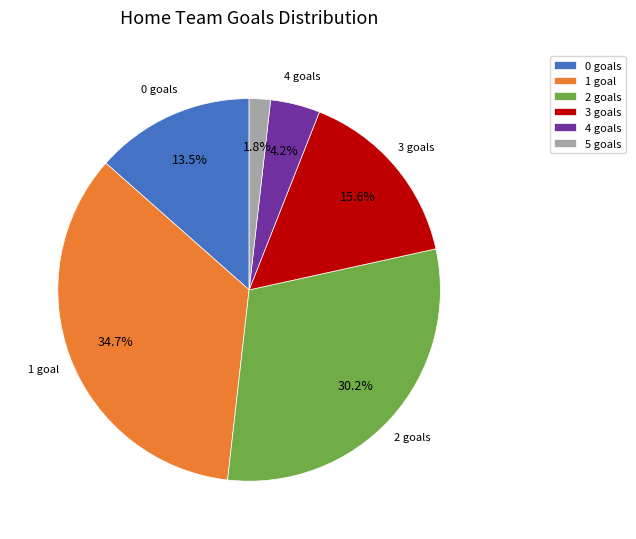

True or false: 2 accounts for 22% of the total.

False